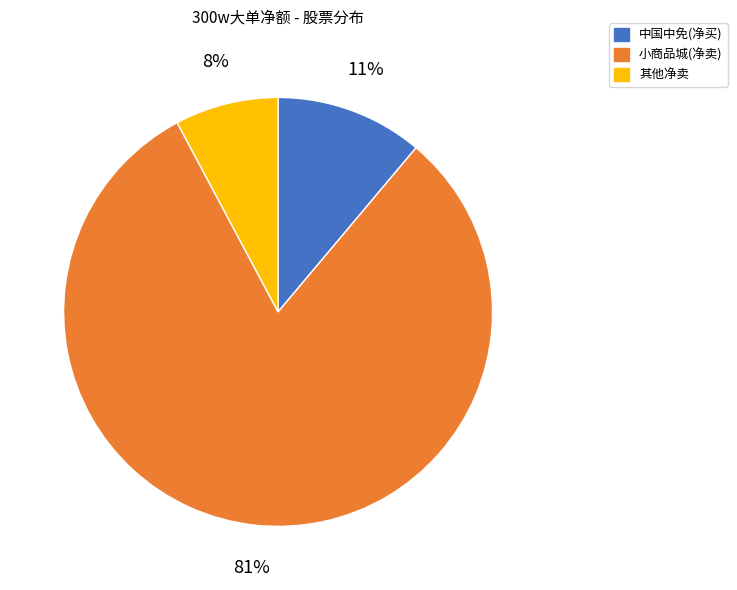

Which has a higher value, 其他净卖 or 小商品城(净卖)?

小商品城(净卖)